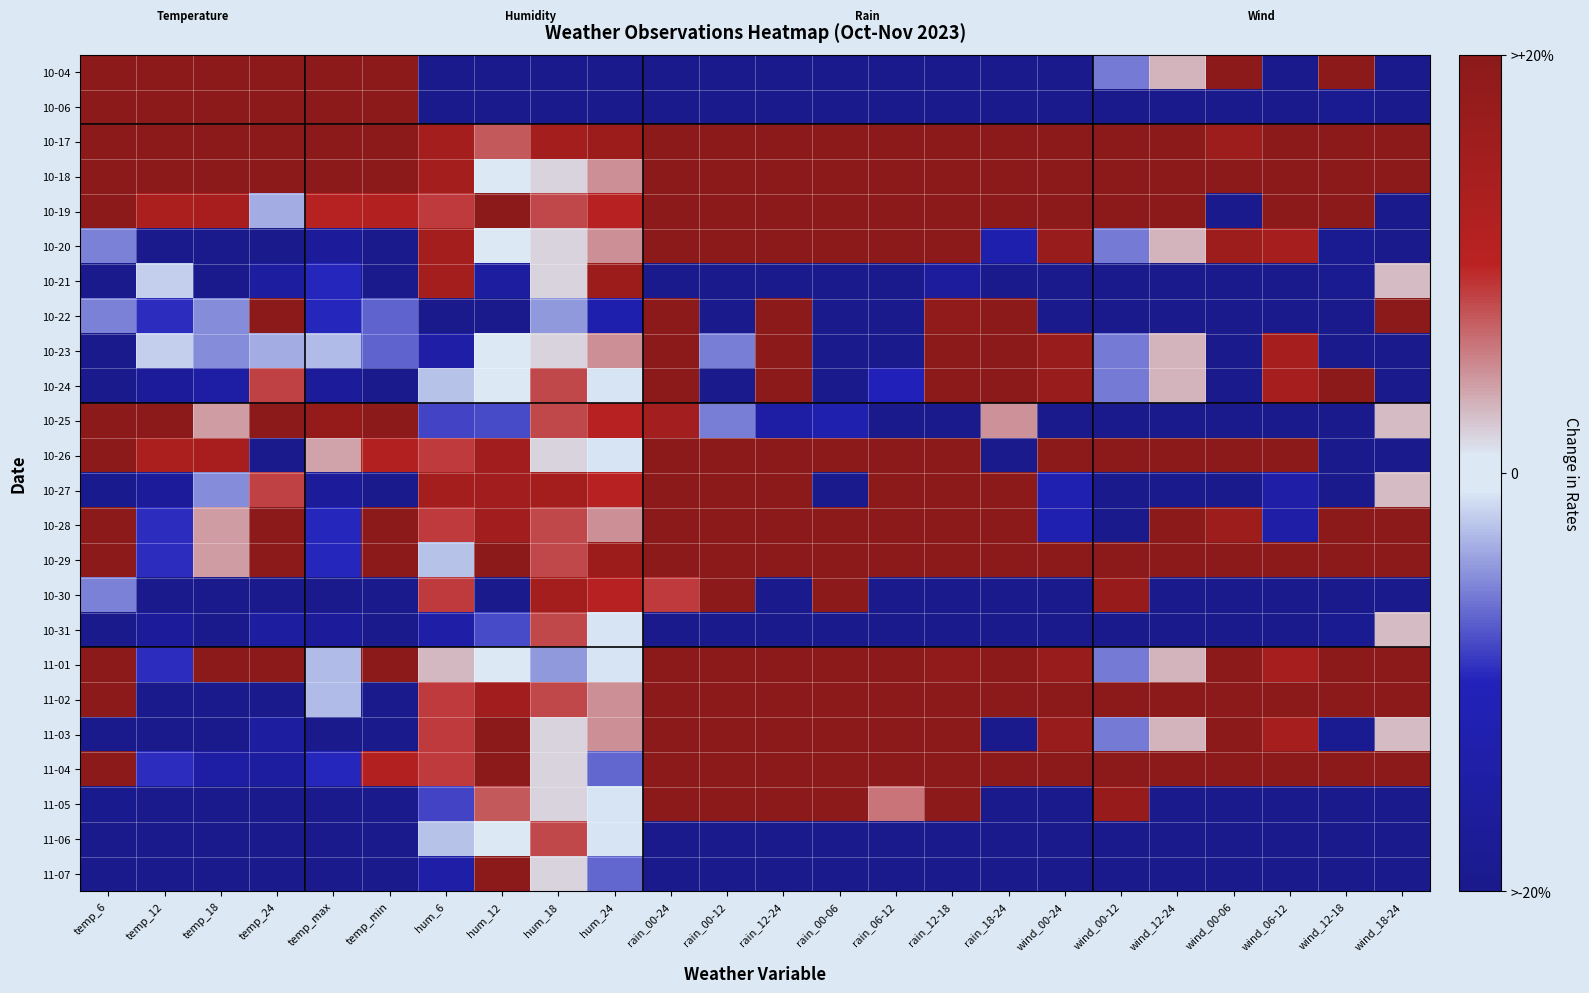

Reading left to right, extract all data points from this chart.

10-04: temp_6=20.0	temp_12=20.0	temp_18=20.0	temp_24=20.0	temp_max=20.0	temp_min=20.0	hum_6=-20.0	hum_12=-20.0	hum_18=-20.0	hum_24=-20.0	rain_00-24=-20.0	rain_00-12=-20.0	rain_12-24=-20.0	rain_00-06=-20.0	rain_06-12=-20.0	rain_12-18=-20.0	rain_18-24=-20.0	wind_00-24=-20.0	wind_00-12=-5.9	wind_12-24=3.2	wind_00-06=20.0	wind_06-12=-20.0	wind_12-18=20.0	wind_18-24=-20.0
10-06: temp_6=20.0	temp_12=20.0	temp_18=20.0	temp_24=20.0	temp_max=20.0	temp_min=20.0	hum_6=-20.0	hum_12=-20.0	hum_18=-20.0	hum_24=-20.0	rain_00-24=-20.0	rain_00-12=-20.0	rain_12-24=-20.0	rain_00-06=-20.0	rain_06-12=-20.0	rain_12-18=-20.0	rain_18-24=-20.0	wind_00-24=-20.0	wind_00-12=-20.0	wind_12-24=-20.0	wind_00-06=-20.0	wind_06-12=-20.0	wind_12-18=-18.6	wind_18-24=-20.0
10-17: temp_6=20.0	temp_12=20.0	temp_18=20.0	temp_24=20.0	temp_max=20.0	temp_min=20.0	hum_6=14.6	hum_12=7.3	hum_18=14.6	hum_24=16.5	rain_00-24=20.0	rain_00-12=20.0	rain_12-24=20.0	rain_00-06=20.0	rain_06-12=20.0	rain_12-18=20.0	rain_18-24=20.0	wind_00-24=20.0	wind_00-12=20.0	wind_12-24=20.0	wind_00-06=16.1	wind_06-12=20.0	wind_12-18=20.0	wind_18-24=20.0
10-18: temp_6=20.0	temp_12=20.0	temp_18=20.0	temp_24=20.0	temp_max=20.0	temp_min=20.0	hum_6=14.6	hum_12=-0.3	hum_18=1.9	hum_24=4.9	rain_00-24=20.0	rain_00-12=20.0	rain_12-24=20.0	rain_00-06=20.0	rain_06-12=20.0	rain_12-18=20.0	rain_18-24=20.0	wind_00-24=20.0	wind_00-12=20.0	wind_12-24=20.0	wind_00-06=20.0	wind_06-12=20.0	wind_12-18=20.0	wind_18-24=20.0
10-19: temp_6=20.0	temp_12=13.2	temp_18=13.8	temp_24=-3.5	temp_max=11.0	temp_min=11.6	hum_6=8.8	hum_12=20.0	hum_18=8.2	hum_24=10.7	rain_00-24=20.0	rain_00-12=20.0	rain_12-24=20.0	rain_00-06=20.0	rain_06-12=20.0	rain_12-18=20.0	rain_18-24=20.0	wind_00-24=20.0	wind_00-12=20.0	wind_12-24=20.0	wind_00-06=-20.0	wind_06-12=20.0	wind_12-18=20.0	wind_18-24=-20.0
10-20: temp_6=-5.6	temp_12=-20.0	temp_18=-20.0	temp_24=-20.0	temp_max=-16.8	temp_min=-20.0	hum_6=14.6	hum_12=-0.3	hum_18=1.9	hum_24=4.9	rain_00-24=20.0	rain_00-12=20.0	rain_12-24=20.0	rain_00-06=20.0	rain_06-12=20.0	rain_12-18=20.0	rain_18-24=-12.7	wind_00-24=17.1	wind_00-12=-5.9	wind_12-24=3.2	wind_00-06=16.1	wind_06-12=14.3	wind_12-18=-18.6	wind_18-24=-20.0
10-21: temp_6=-20.0	temp_12=-1.9	temp_18=-20.0	temp_24=-15.6	temp_max=-9.8	temp_min=-20.0	hum_6=14.6	hum_12=-15.7	hum_18=1.9	hum_24=16.5	rain_00-24=-20.0	rain_00-12=-20.0	rain_12-24=-20.0	rain_00-06=-20.0	rain_06-12=-20.0	rain_12-18=-16.3	rain_18-24=-20.0	wind_00-24=-20.0	wind_00-12=-20.0	wind_12-24=-20.0	wind_00-06=-20.0	wind_06-12=-20.0	wind_12-18=-18.6	wind_18-24=2.9
10-22: temp_6=-5.6	temp_12=-9.4	temp_18=-5.1	temp_24=20.0	temp_max=-9.8	temp_min=-7.0	hum_6=-19.8	hum_12=-20.0	hum_18=-4.5	hum_24=-12.6	rain_00-24=20.0	rain_00-12=-20.0	rain_12-24=20.0	rain_00-06=-20.0	rain_06-12=-20.0	rain_12-18=18.6	rain_18-24=20.0	wind_00-24=-20.0	wind_00-12=-20.0	wind_12-24=-20.0	wind_00-06=-20.0	wind_06-12=-20.0	wind_12-18=-20.0	wind_18-24=20.0
10-23: temp_6=-20.0	temp_12=-1.9	temp_18=-5.1	temp_24=-3.5	temp_max=-2.9	temp_min=-7.0	hum_6=-14.1	hum_12=-0.3	hum_18=1.9	hum_24=4.9	rain_00-24=20.0	rain_00-12=-5.7	rain_12-24=20.0	rain_00-06=-20.0	rain_06-12=-20.0	rain_12-18=20.0	rain_18-24=20.0	wind_00-24=17.1	wind_00-12=-5.9	wind_12-24=3.2	wind_00-06=-20.0	wind_06-12=14.3	wind_12-18=-20.0	wind_18-24=-20.0
10-24: temp_6=-20.0	temp_12=-17.0	temp_18=-14.6	temp_24=8.5	temp_max=-16.8	temp_min=-20.0	hum_6=-2.6	hum_12=-0.3	hum_18=8.2	hum_24=-1.0	rain_00-24=20.0	rain_00-12=-20.0	rain_12-24=20.0	rain_00-06=-20.0	rain_06-12=-10.2	rain_12-18=20.0	rain_18-24=20.0	wind_00-24=17.1	wind_00-12=-5.9	wind_12-24=3.2	wind_00-06=-20.0	wind_06-12=14.3	wind_12-18=20.0	wind_18-24=-20.0
10-25: temp_6=20.0	temp_12=20.0	temp_18=4.3	temp_24=20.0	temp_max=17.9	temp_min=20.0	hum_6=-8.4	hum_12=-8.0	hum_18=8.2	hum_24=10.7	rain_00-24=14.9	rain_00-12=-5.7	rain_12-24=-14.8	rain_00-06=-12.4	rain_06-12=-20.0	rain_12-18=-20.0	rain_18-24=4.7	wind_00-24=-20.0	wind_00-12=-20.0	wind_12-24=-20.0	wind_00-06=-20.0	wind_06-12=-20.0	wind_12-18=-20.0	wind_18-24=2.9
10-26: temp_6=20.0	temp_12=13.2	temp_18=13.8	temp_24=-20.0	temp_max=4.0	temp_min=11.6	hum_6=8.8	hum_12=15.0	hum_18=1.9	hum_24=-1.0	rain_00-24=20.0	rain_00-12=20.0	rain_12-24=20.0	rain_00-06=20.0	rain_06-12=20.0	rain_12-18=20.0	rain_18-24=-20.0	wind_00-24=20.0	wind_00-12=20.0	wind_12-24=20.0	wind_00-06=20.0	wind_06-12=20.0	wind_12-18=-20.0	wind_18-24=-20.0
10-27: temp_6=-19.1	temp_12=-17.0	temp_18=-5.1	temp_24=8.5	temp_max=-16.8	temp_min=-20.0	hum_6=14.6	hum_12=15.0	hum_18=14.6	hum_24=10.7	rain_00-24=20.0	rain_00-12=20.0	rain_12-24=20.0	rain_00-06=-20.0	rain_06-12=20.0	rain_12-18=20.0	rain_18-24=20.0	wind_00-24=-12.2	wind_00-12=-20.0	wind_12-24=-20.0	wind_00-06=-20.0	wind_06-12=-14.3	wind_12-18=-20.0	wind_18-24=2.9
10-28: temp_6=20.0	temp_12=-9.4	temp_18=4.3	temp_24=20.0	temp_max=-9.8	temp_min=20.0	hum_6=8.8	hum_12=15.0	hum_18=8.2	hum_24=4.9	rain_00-24=20.0	rain_00-12=20.0	rain_12-24=20.0	rain_00-06=20.0	rain_06-12=20.0	rain_12-18=20.0	rain_18-24=20.0	wind_00-24=-12.2	wind_00-12=-20.0	wind_12-24=20.0	wind_00-06=16.1	wind_06-12=-14.3	wind_12-18=20.0	wind_18-24=20.0
10-29: temp_6=20.0	temp_12=-9.4	temp_18=4.3	temp_24=20.0	temp_max=-9.8	temp_min=20.0	hum_6=-2.6	hum_12=20.0	hum_18=8.2	hum_24=16.5	rain_00-24=20.0	rain_00-12=20.0	rain_12-24=20.0	rain_00-06=20.0	rain_06-12=20.0	rain_12-18=20.0	rain_18-24=20.0	wind_00-24=20.0	wind_00-12=20.0	wind_12-24=20.0	wind_00-06=20.0	wind_06-12=20.0	wind_12-18=20.0	wind_18-24=20.0
10-30: temp_6=-5.6	temp_12=-20.0	temp_18=-20.0	temp_24=-20.0	temp_max=-20.0	temp_min=-20.0	hum_6=8.8	hum_12=-20.0	hum_18=14.6	hum_24=10.7	rain_00-24=8.8	rain_00-12=20.0	rain_12-24=-20.0	rain_00-06=20.0	rain_06-12=-20.0	rain_12-18=-20.0	rain_18-24=-20.0	wind_00-24=-20.0	wind_00-12=17.6	wind_12-24=-20.0	wind_00-06=-20.0	wind_06-12=-20.0	wind_12-18=-20.0	wind_18-24=-20.0
10-31: temp_6=-20.0	temp_12=-17.0	temp_18=-20.0	temp_24=-15.6	temp_max=-16.8	temp_min=-20.0	hum_6=-14.1	hum_12=-8.0	hum_18=8.2	hum_24=-1.0	rain_00-24=-20.0	rain_00-12=-20.0	rain_12-24=-20.0	rain_00-06=-20.0	rain_06-12=-20.0	rain_12-18=-20.0	rain_18-24=-20.0	wind_00-24=-20.0	wind_00-12=-20.0	wind_12-24=-20.0	wind_00-06=-20.0	wind_06-12=-20.0	wind_12-18=-18.6	wind_18-24=2.9
11-01: temp_6=20.0	temp_12=-9.4	temp_18=20.0	temp_24=20.0	temp_max=-2.9	temp_min=20.0	hum_6=3.1	hum_12=-0.3	hum_18=-4.5	hum_24=-1.0	rain_00-24=20.0	rain_00-12=20.0	rain_12-24=20.0	rain_00-06=20.0	rain_06-12=20.0	rain_12-18=18.6	rain_18-24=20.0	wind_00-24=17.1	wind_00-12=-5.9	wind_12-24=3.2	wind_00-06=20.0	wind_06-12=14.3	wind_12-18=20.0	wind_18-24=20.0
11-02: temp_6=20.0	temp_12=-20.0	temp_18=-20.0	temp_24=-20.0	temp_max=-2.9	temp_min=-20.0	hum_6=8.8	hum_12=15.0	hum_18=8.2	hum_24=4.9	rain_00-24=20.0	rain_00-12=20.0	rain_12-24=20.0	rain_00-06=20.0	rain_06-12=20.0	rain_12-18=20.0	rain_18-24=20.0	wind_00-24=20.0	wind_00-12=20.0	wind_12-24=20.0	wind_00-06=20.0	wind_06-12=20.0	wind_12-18=20.0	wind_18-24=20.0
11-03: temp_6=-20.0	temp_12=-20.0	temp_18=-20.0	temp_24=-15.6	temp_max=-20.0	temp_min=-20.0	hum_6=8.8	hum_12=20.0	hum_18=1.9	hum_24=4.9	rain_00-24=20.0	rain_00-12=20.0	rain_12-24=20.0	rain_00-06=20.0	rain_06-12=20.0	rain_12-18=20.0	rain_18-24=-20.0	wind_00-24=17.1	wind_00-12=-5.9	wind_12-24=3.2	wind_00-06=20.0	wind_06-12=14.3	wind_12-18=-18.6	wind_18-24=2.9
11-04: temp_6=20.0	temp_12=-9.4	temp_18=-14.6	temp_24=-15.6	temp_max=-9.8	temp_min=11.6	hum_6=8.8	hum_12=20.0	hum_18=1.9	hum_24=-6.8	rain_00-24=20.0	rain_00-12=20.0	rain_12-24=20.0	rain_00-06=20.0	rain_06-12=20.0	rain_12-18=20.0	rain_18-24=20.0	wind_00-24=20.0	wind_00-12=20.0	wind_12-24=20.0	wind_00-06=20.0	wind_06-12=20.0	wind_12-18=20.0	wind_18-24=20.0
11-05: temp_6=-19.1	temp_12=-20.0	temp_18=-20.0	temp_24=-20.0	temp_max=-20.0	temp_min=-20.0	hum_6=-8.4	hum_12=7.3	hum_18=1.9	hum_24=-1.0	rain_00-24=20.0	rain_00-12=20.0	rain_12-24=20.0	rain_00-06=20.0	rain_06-12=6.1	rain_12-18=20.0	rain_18-24=-20.0	wind_00-24=-20.0	wind_00-12=17.6	wind_12-24=-20.0	wind_00-06=-20.0	wind_06-12=-20.0	wind_12-18=-20.0	wind_18-24=-20.0
11-06: temp_6=-20.0	temp_12=-20.0	temp_18=-20.0	temp_24=-20.0	temp_max=-20.0	temp_min=-20.0	hum_6=-2.6	hum_12=-0.3	hum_18=8.2	hum_24=-1.0	rain_00-24=-20.0	rain_00-12=-20.0	rain_12-24=-20.0	rain_00-06=-20.0	rain_06-12=-20.0	rain_12-18=-20.0	rain_18-24=-20.0	wind_00-24=-20.0	wind_00-12=-20.0	wind_12-24=-20.0	wind_00-06=-20.0	wind_06-12=-20.0	wind_12-18=-20.0	wind_18-24=-20.0
11-07: temp_6=-20.0	temp_12=-20.0	temp_18=-20.0	temp_24=-20.0	temp_max=-20.0	temp_min=-20.0	hum_6=-14.1	hum_12=20.0	hum_18=1.9	hum_24=-6.8	rain_00-24=-20.0	rain_00-12=-20.0	rain_12-24=-20.0	rain_00-06=-20.0	rain_06-12=-20.0	rain_12-18=-20.0	rain_18-24=-20.0	wind_00-24=-20.0	wind_00-12=-20.0	wind_12-24=-20.0	wind_00-06=-20.0	wind_06-12=-20.0	wind_12-18=-20.0	wind_18-24=-20.0